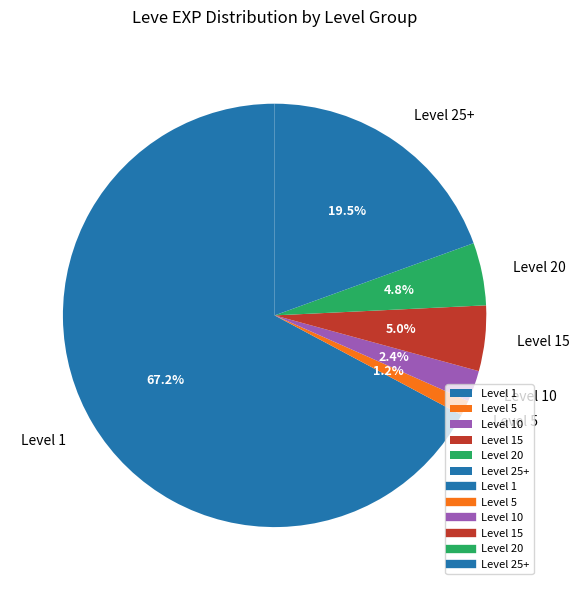

Does Level 10 account for over 50% of the chart?

No